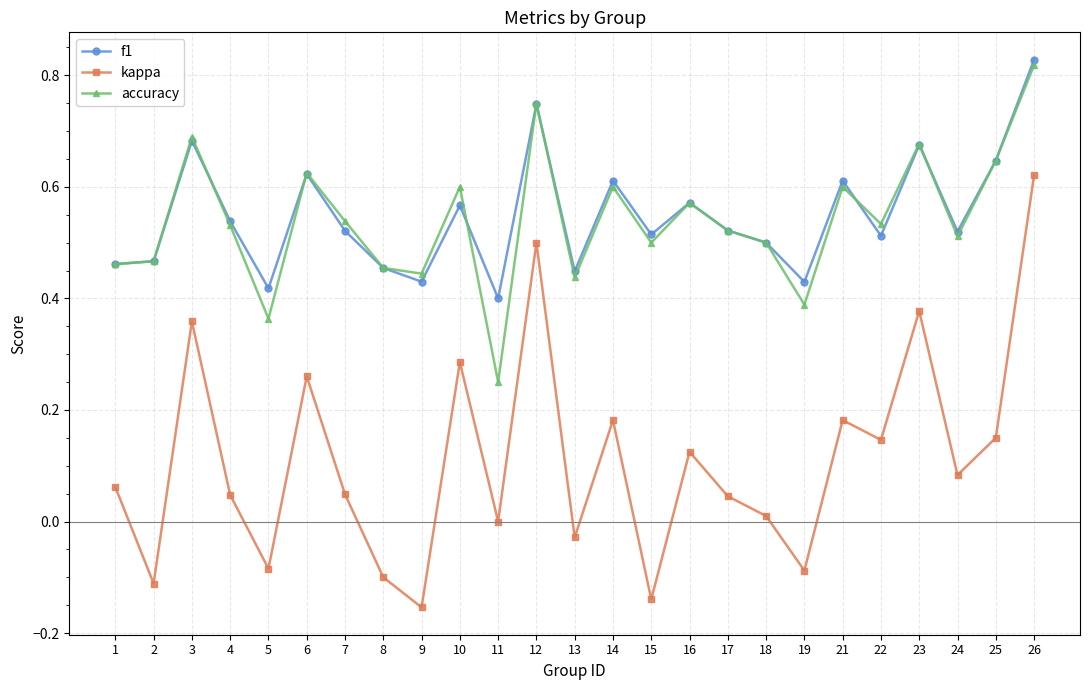

Which series has the largest total across all categories?

f1